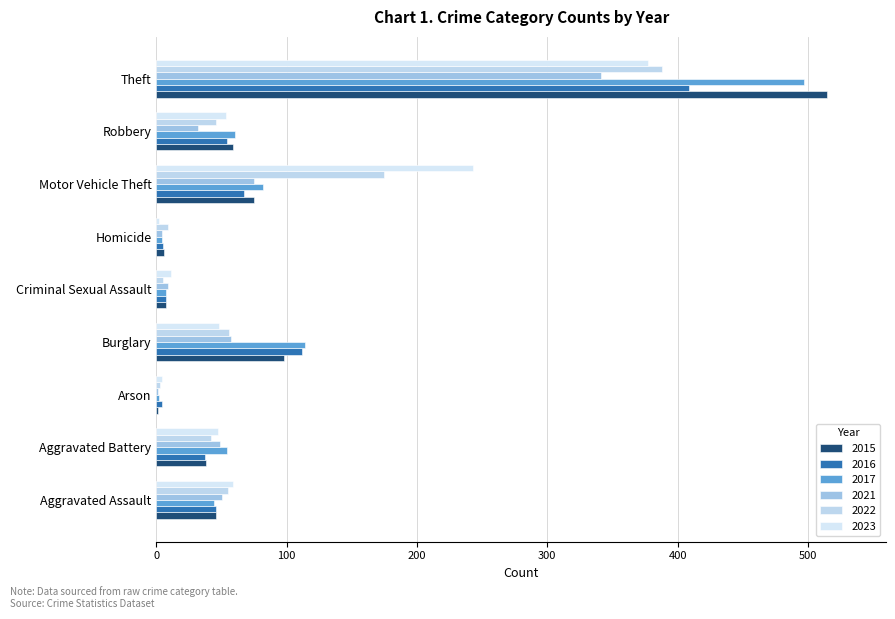

Where does the 2016 series first go above 46?

Burglary